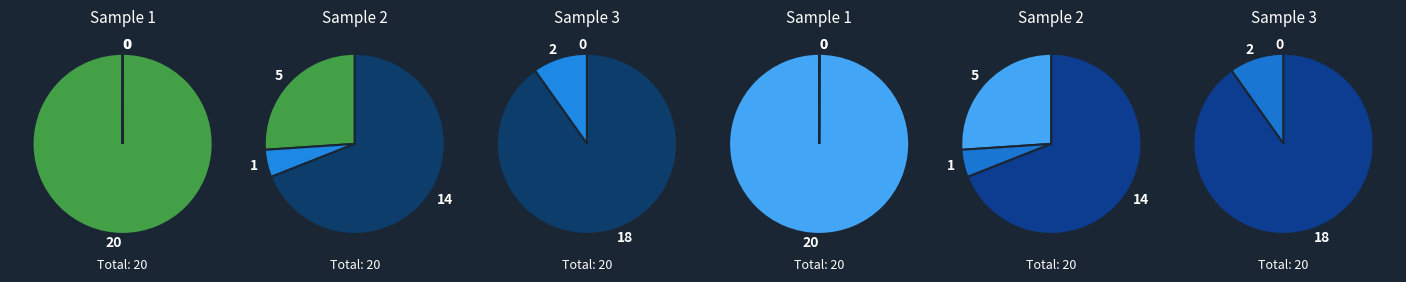

Which slice is the smallest?

y=1